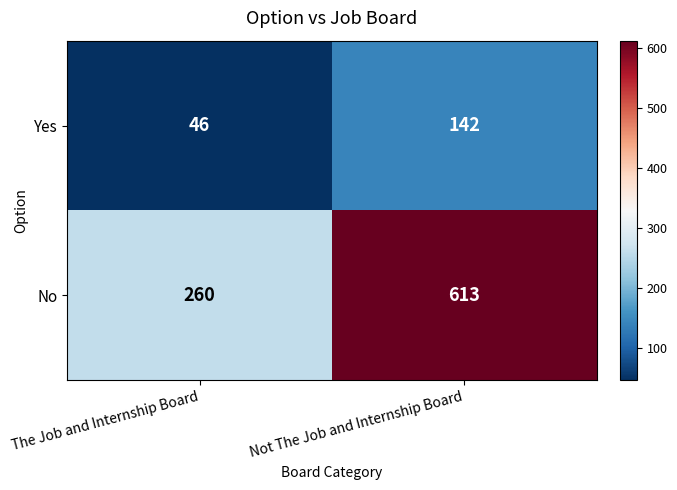

Reading left to right, transcribe all the data shown in this chart.

Yes: The Job and Internship Board=46	Not The Job and Internship Board=142
No: The Job and Internship Board=260	Not The Job and Internship Board=613